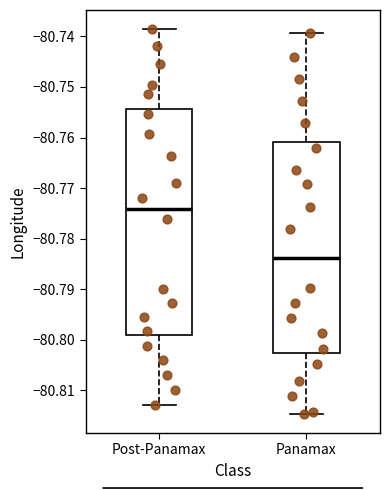

Reading left to right, read every box against the y-axis: the position of its median line, the range the box covers, and the ends of its whiskers. The values are not printed on the chart, so give them approximately, as read against the axis.

Post-Panamax: median -80.774, box -80.799 to -80.754, whiskers -80.813 to -80.739
Panamax: median -80.784, box -80.803 to -80.761, whiskers -80.815 to -80.739